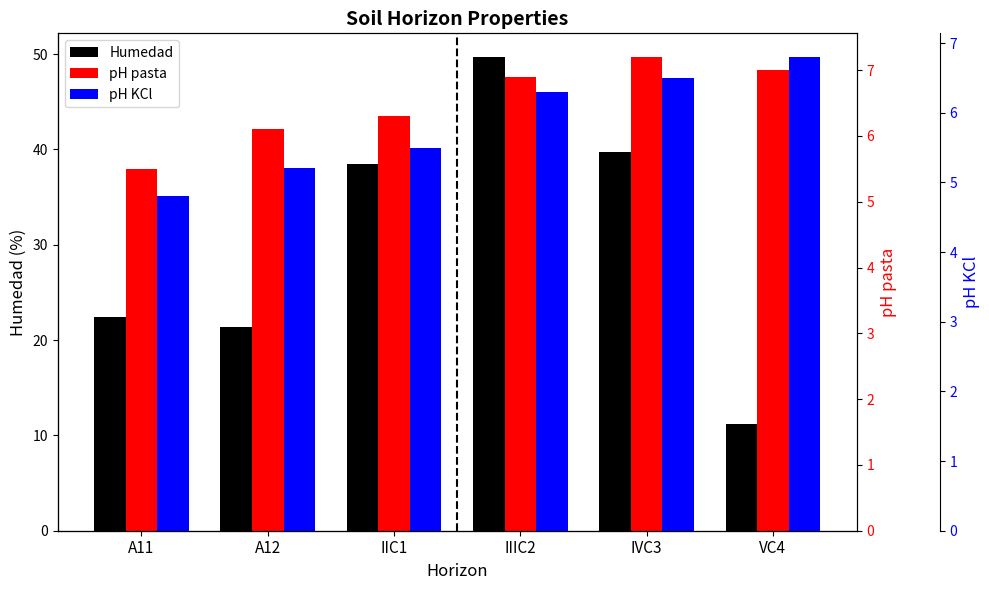

At which category does the chart reach its peak across all series?

IIIC2